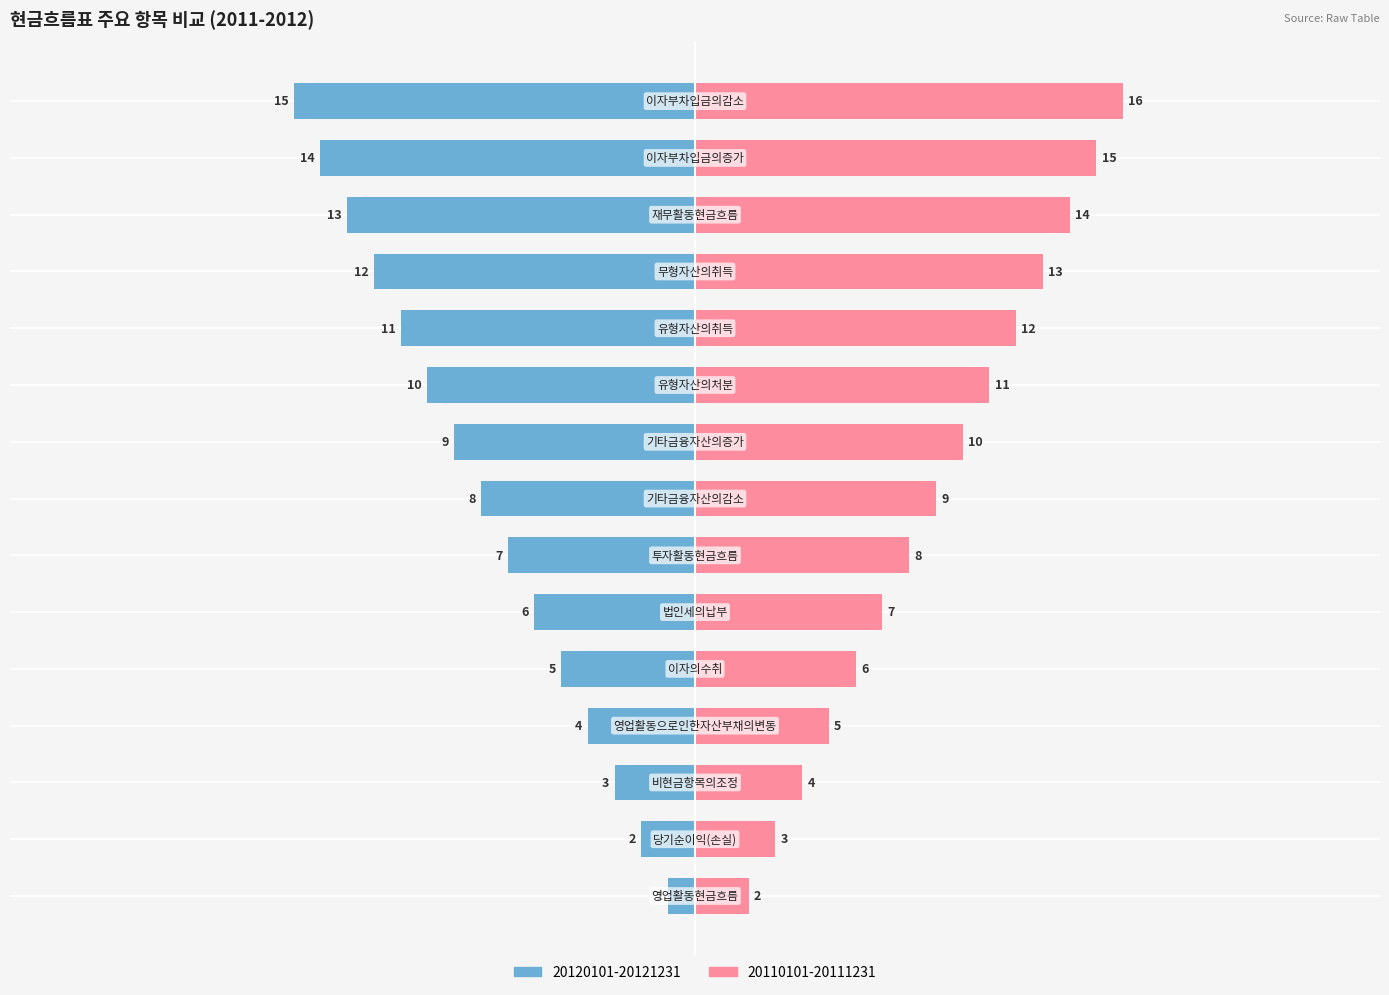

What is the label of the 12th bar from the right?

영업활동으로인한자산부채의변동